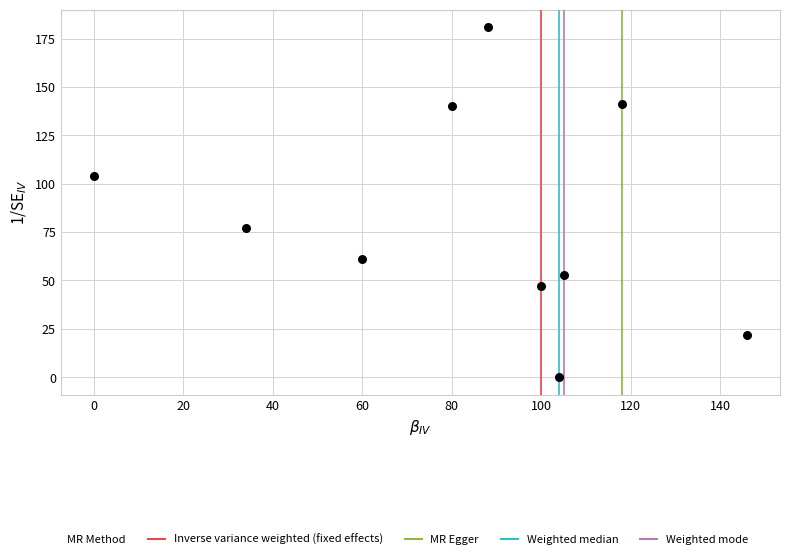

What is the average Y value?

83